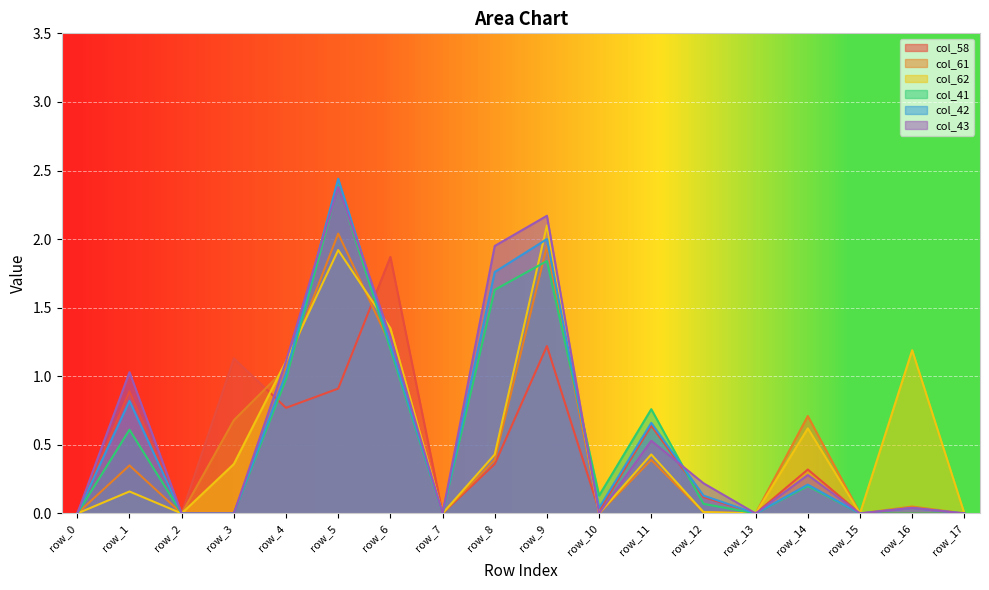

Rank the categories by col_62 value from highest to lowest.

row_9, row_5, row_6, row_16, row_4, row_14, row_8, row_11, row_3, row_1, row_12, row_0, row_2, row_7, row_10, row_13, row_15, row_17